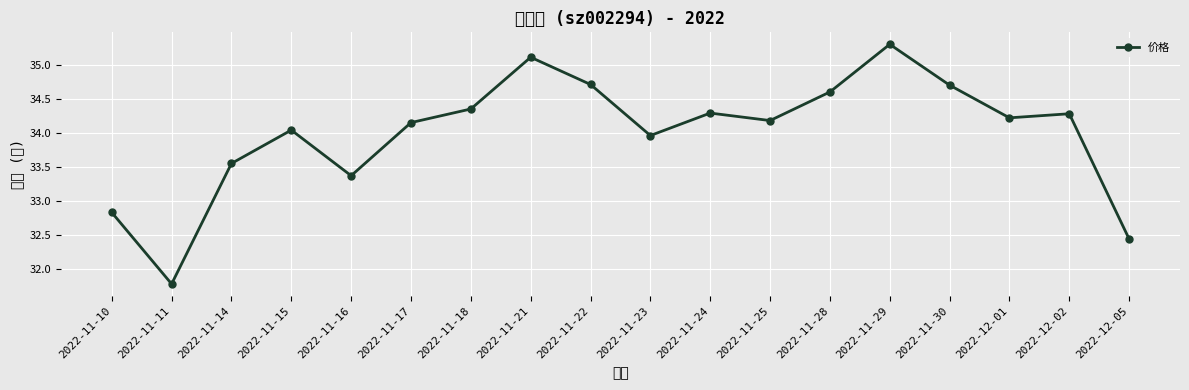

At which category does the data reach its first local valley?

2022-11-11